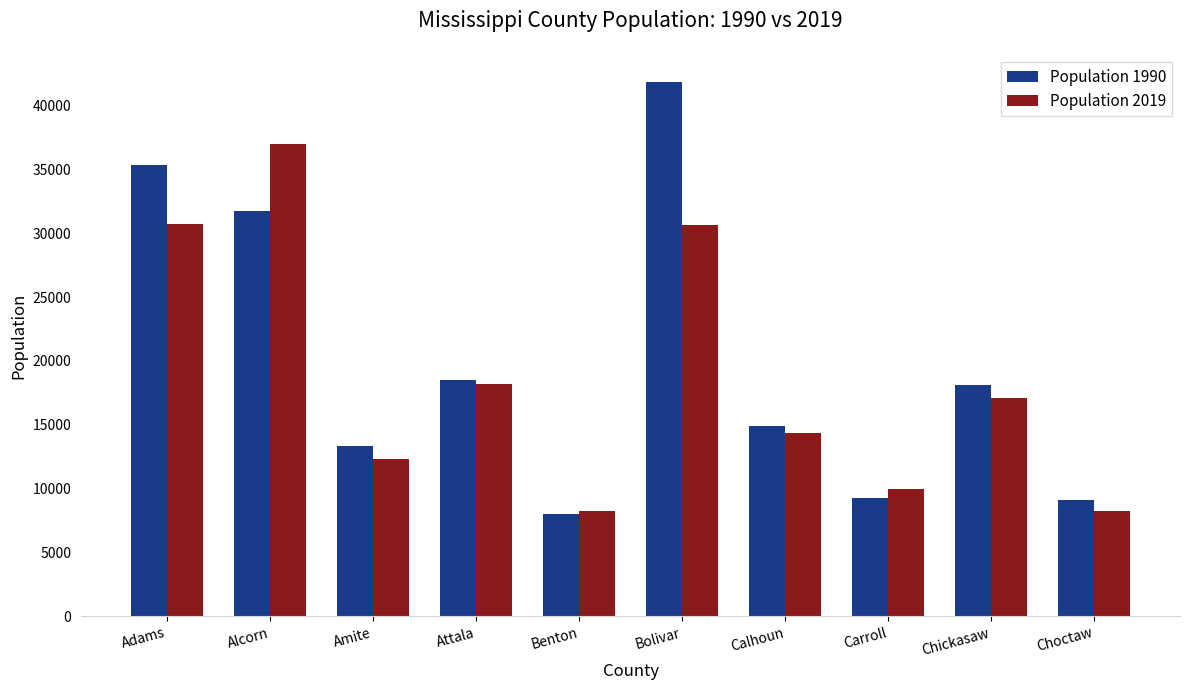

Between Bolivar and Chickasaw, which series saw the biggest shift?

Population 1990